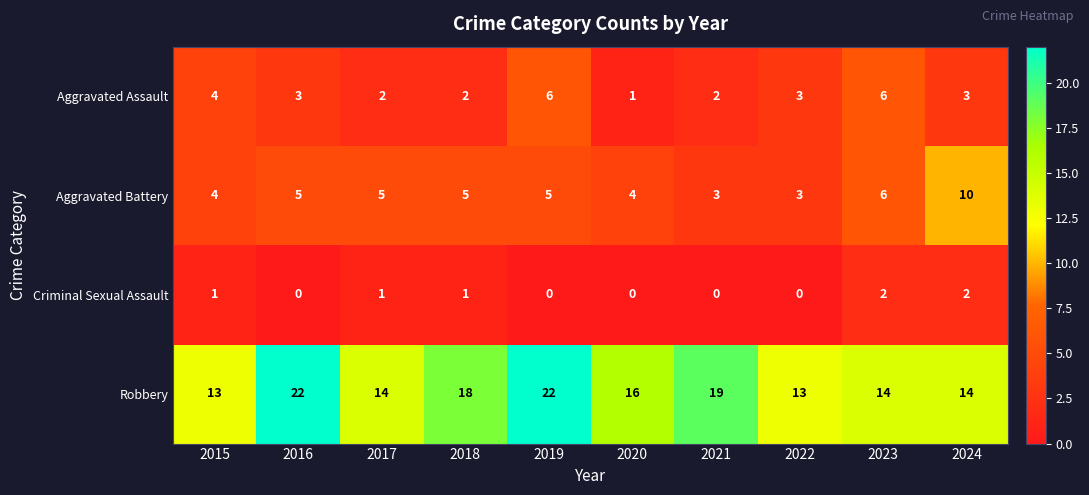

Is it true that Aggravated Battery equals 5 at 2016?

True